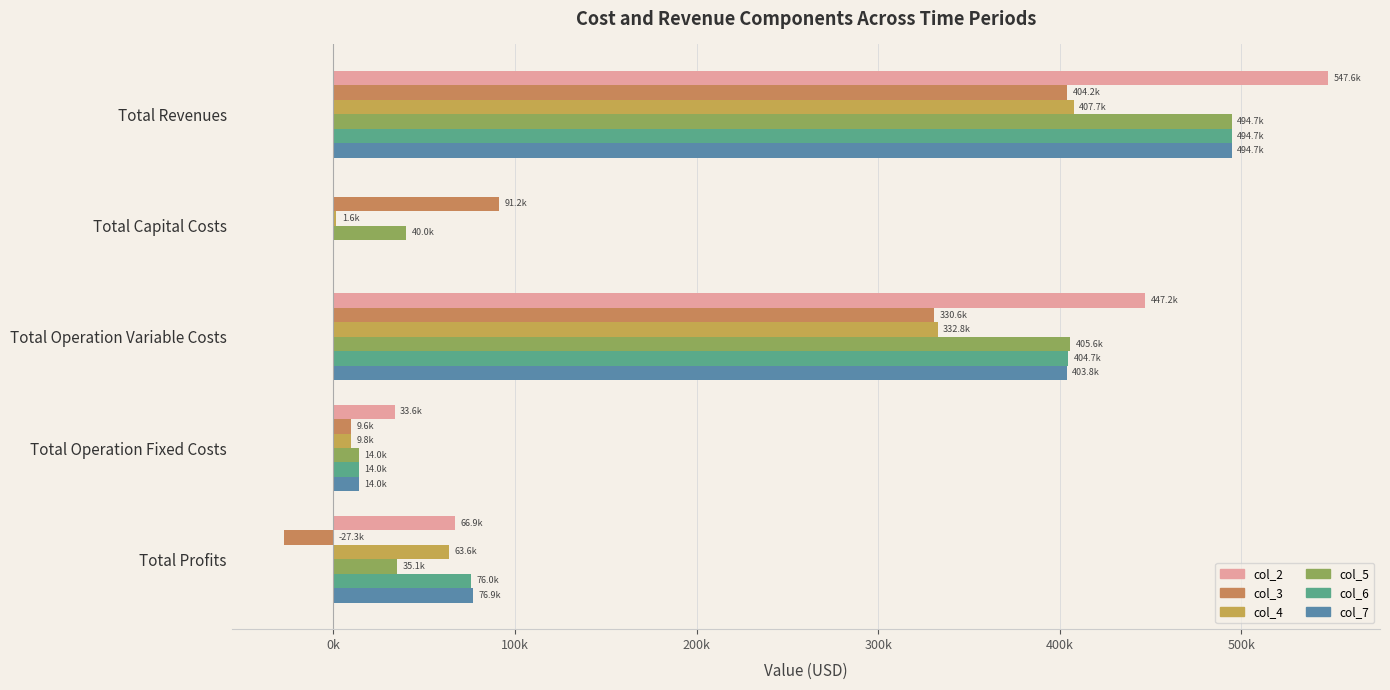

How many bars are there in each group?

6